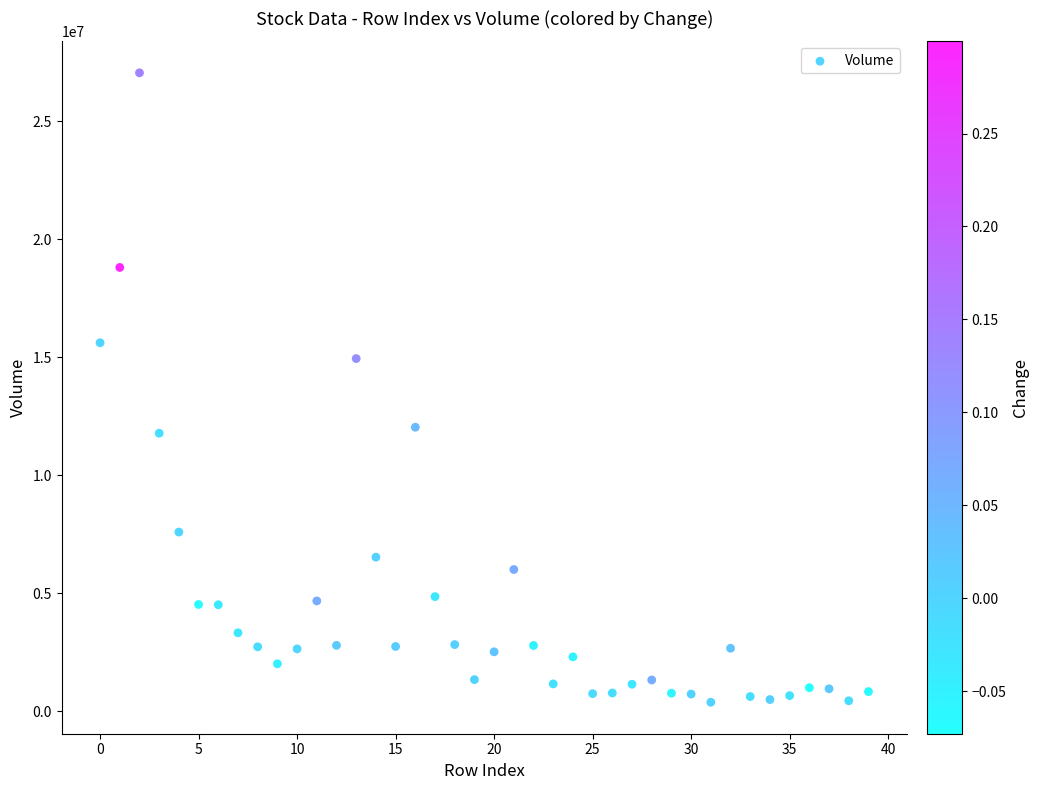

What Y value in the scatter plot is closest to 13715366?

14943051